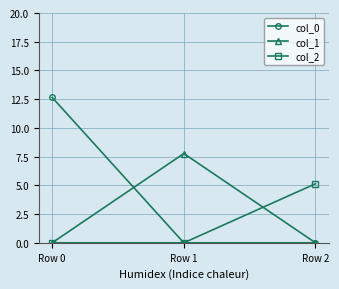

Which series has the widest spread of values?

col_0